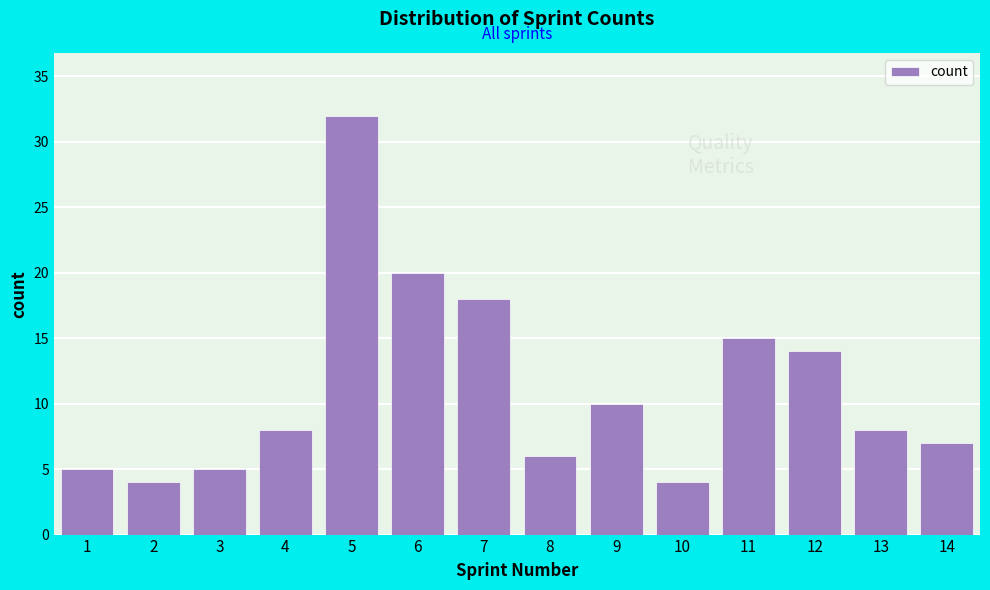

Reading left to right, extract all data points from this chart.

1=5	2=4	3=5	4=8	5=32	6=20	7=18	8=6	9=10	10=4	11=15	12=14	13=8	14=7